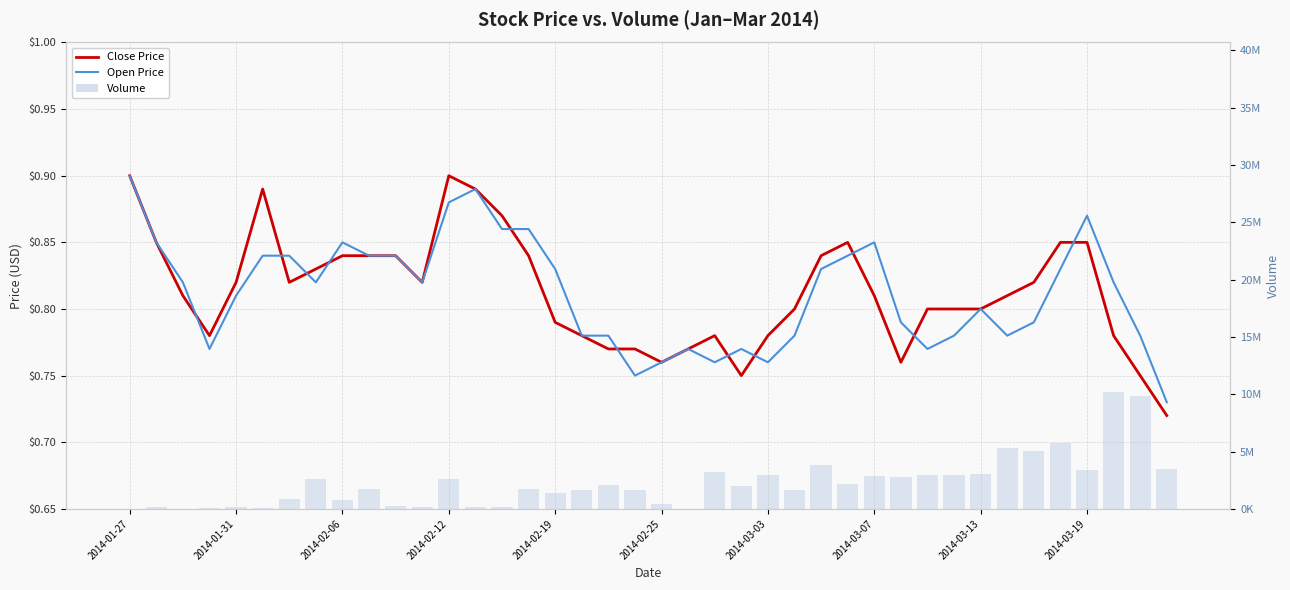

What is the spread (max minus min) of values at 31?

2918099.2